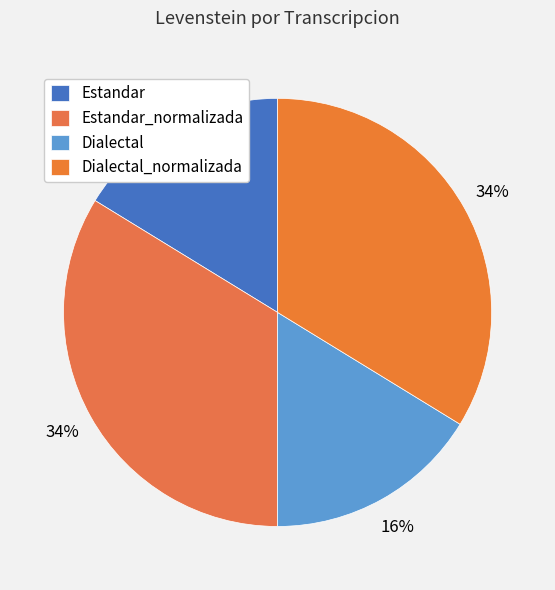

To the nearest percent, what is the average slice percentage?

25%